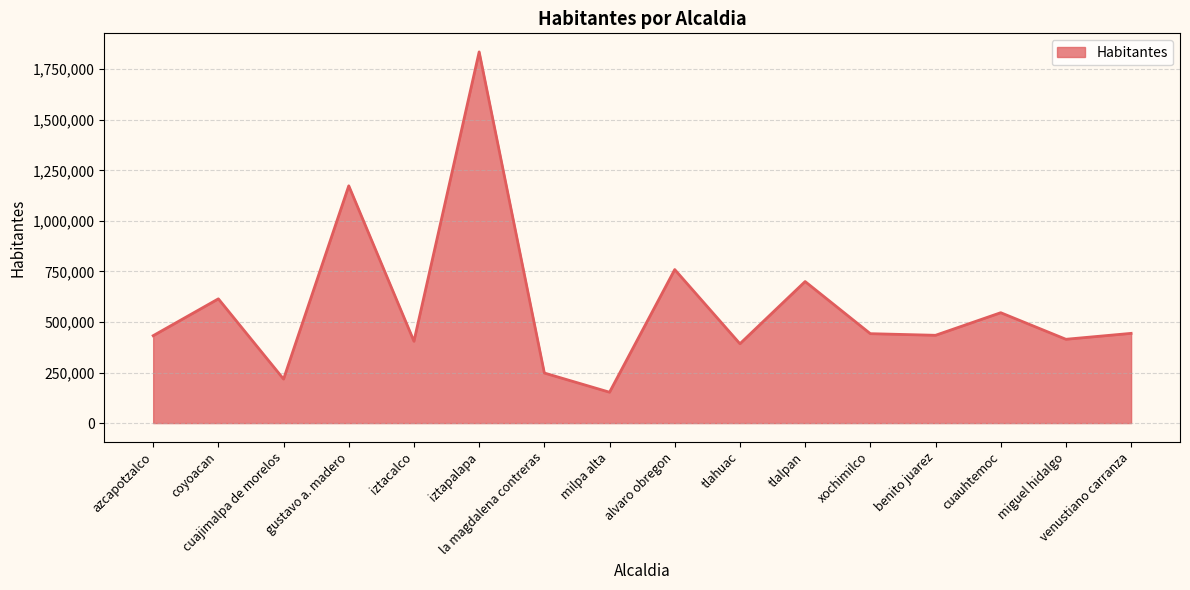

What value does the data have at tlalpan?

699928